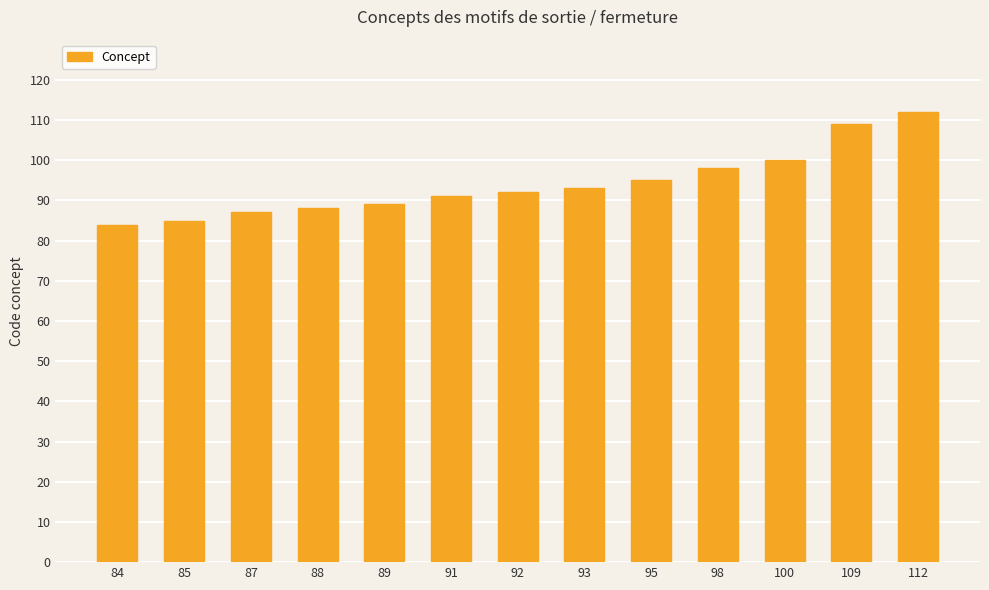

The chart shows a value of 20 at 88. True or false?

False